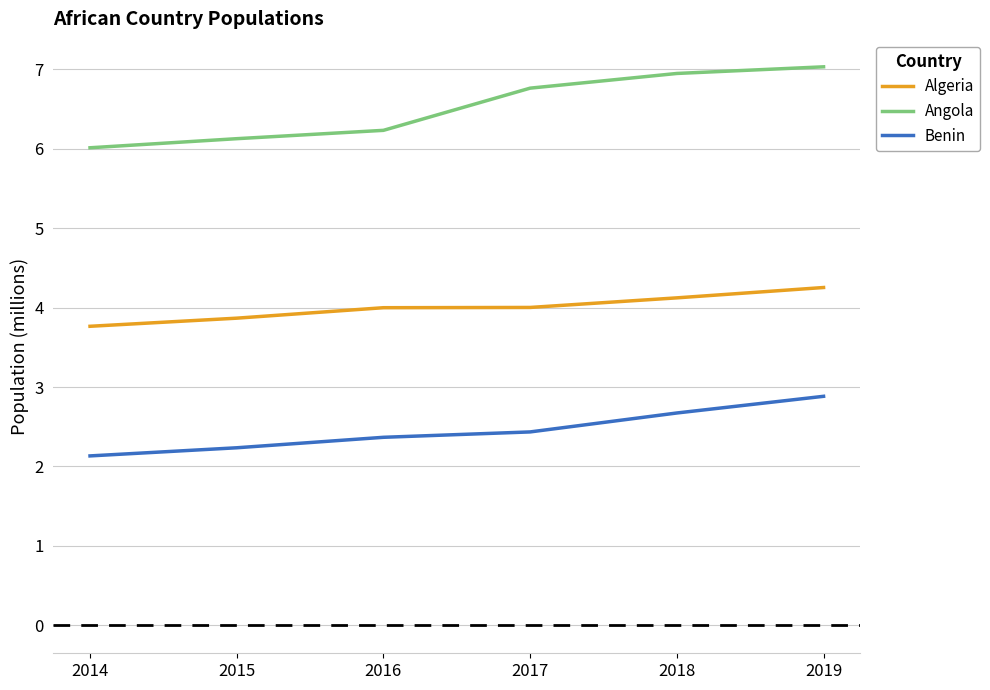

Which series has the widest spread of values?

Angola